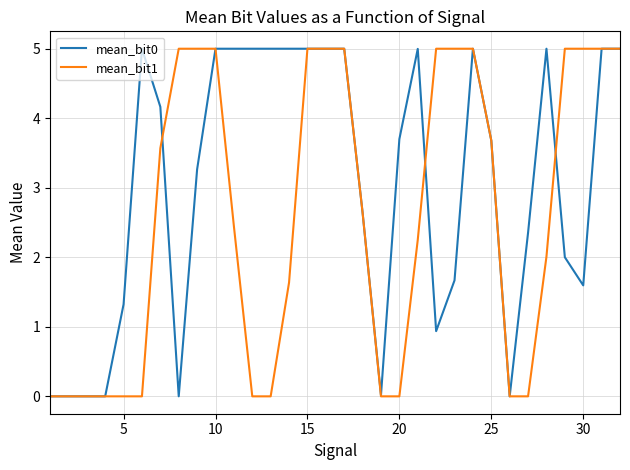

How many times do mean_bit1 and mean_bit0 cross each other?

8